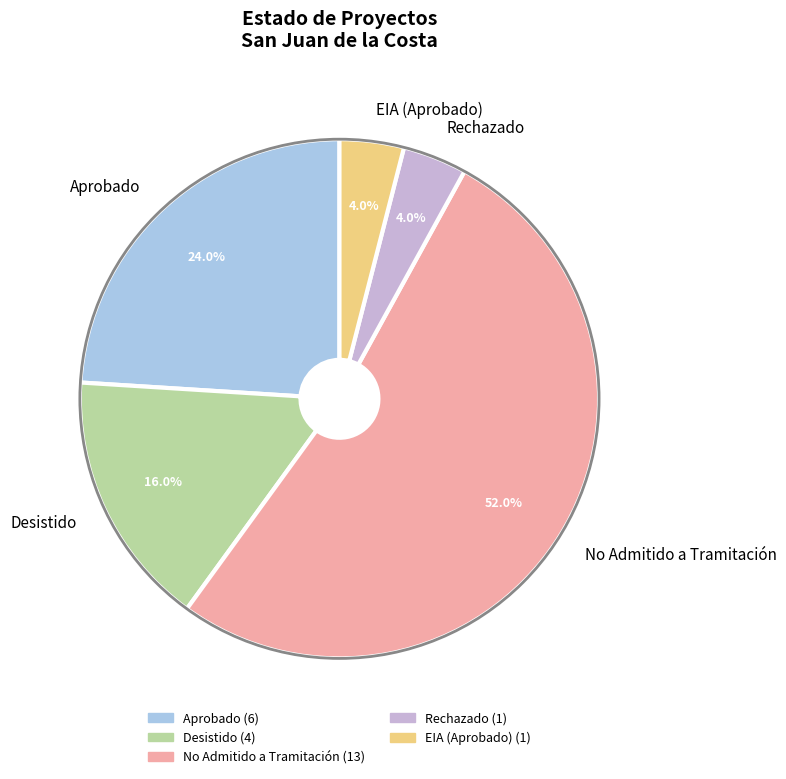

Combined, do EIA and Desistido account for over 50%?

No